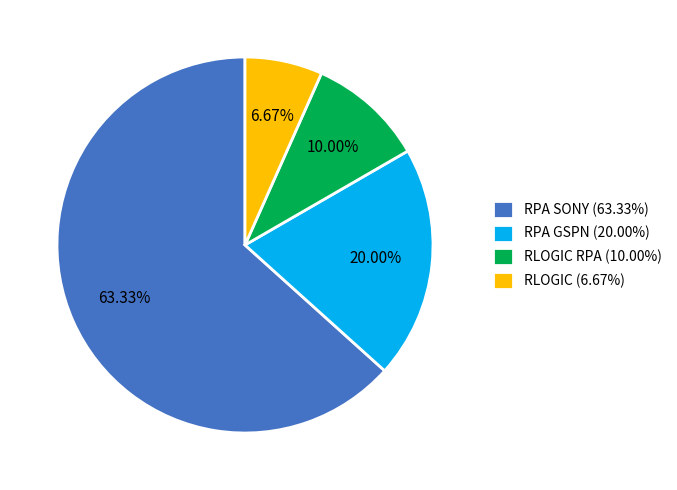

Is there a majority slice in this chart?

Yes